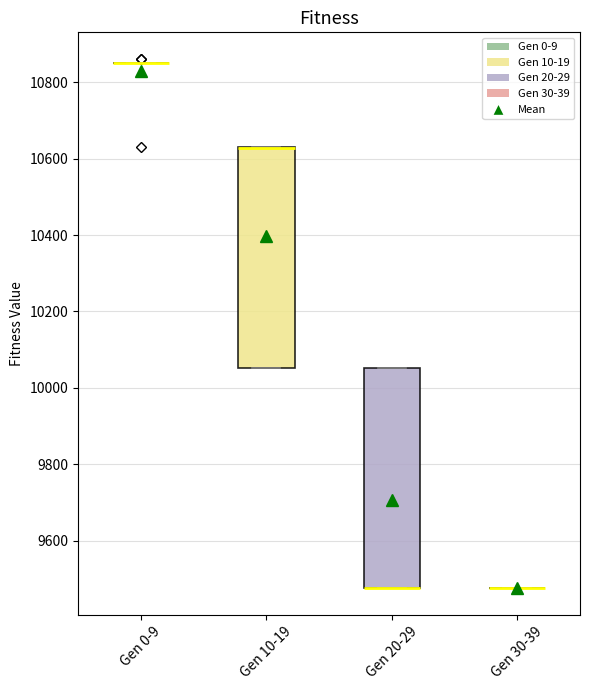

Where is the upper edge of the box for Gen 20-29 on the y-axis? The values are not printed on the chart, so give them approximately, as read against the axis.

10060